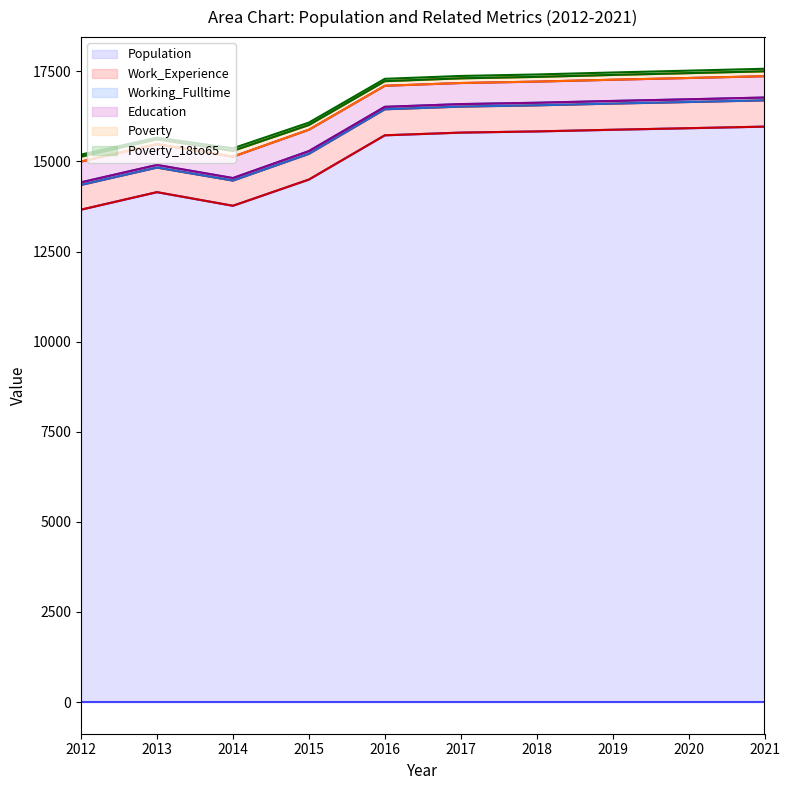

True or false: Education and Poverty cross at least once.

False